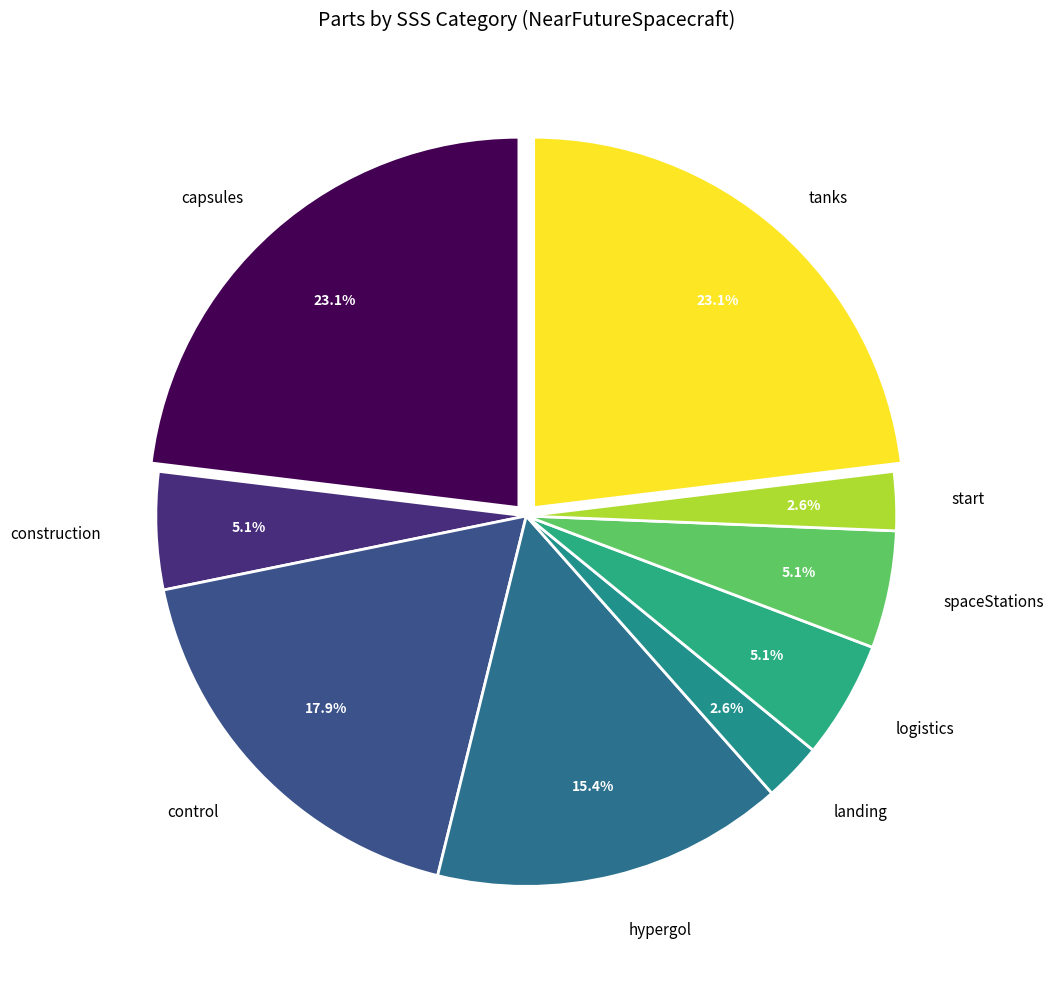

What is the smallest slice in the pie chart?

landing